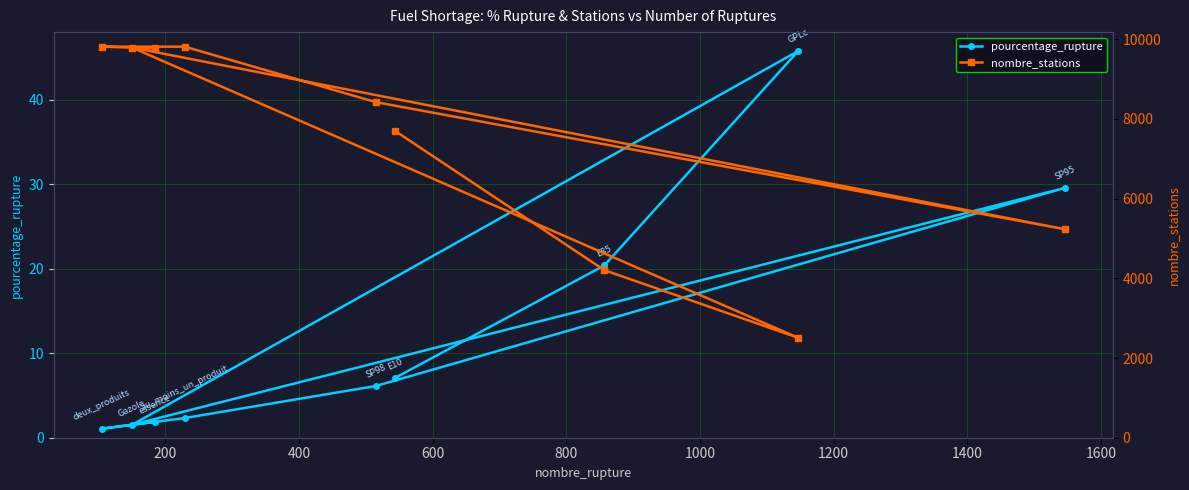

What is the maximum value for pourcentage_rupture?

45.8